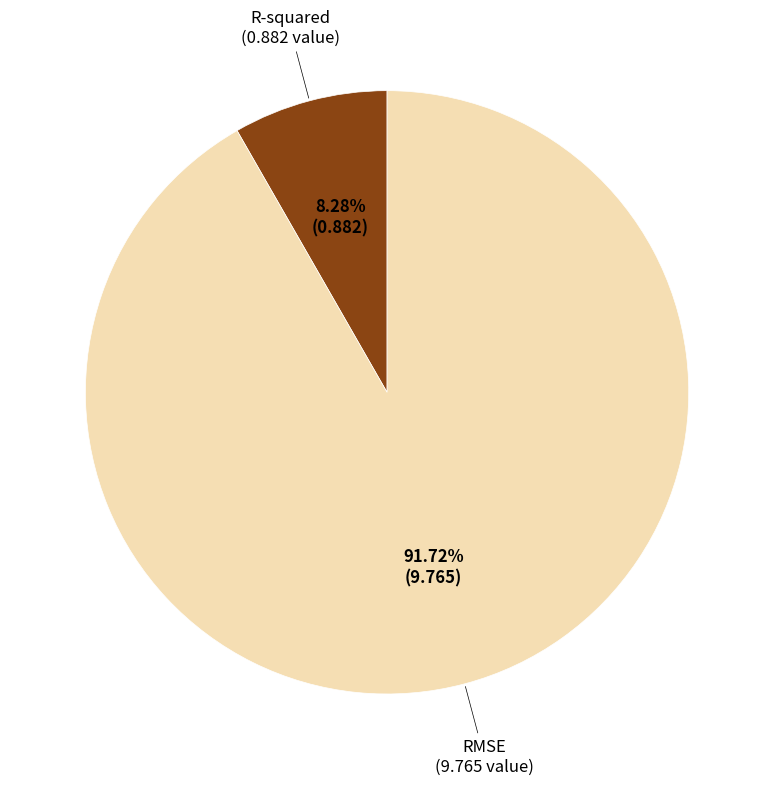

Which category accounts for the majority?

RMSE